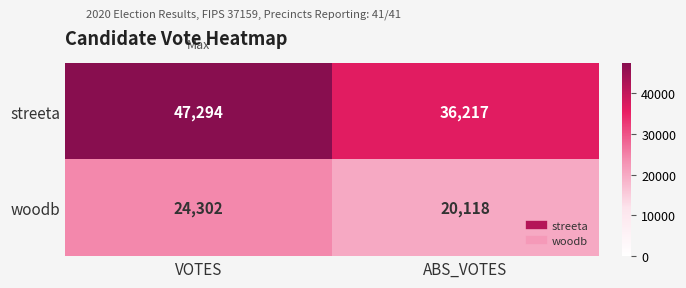

At how many categories does at least one series exceed 22169?

2